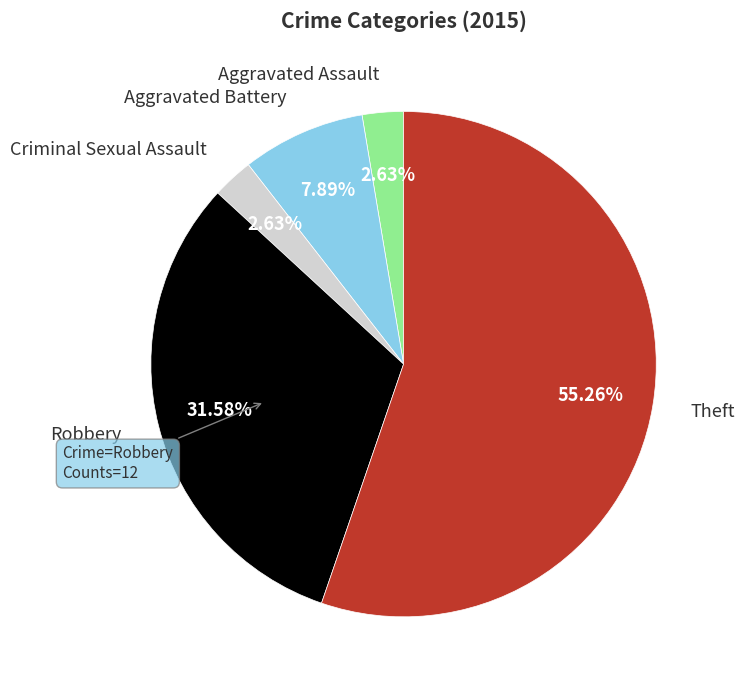

What is the largest slice in the pie chart?

Theft